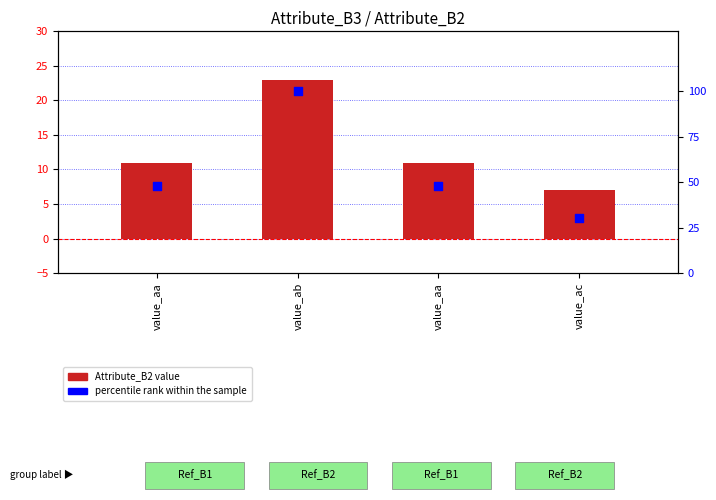

What are all the series names shown in the legend?

Attribute_B2 value, percentile rank within the sample